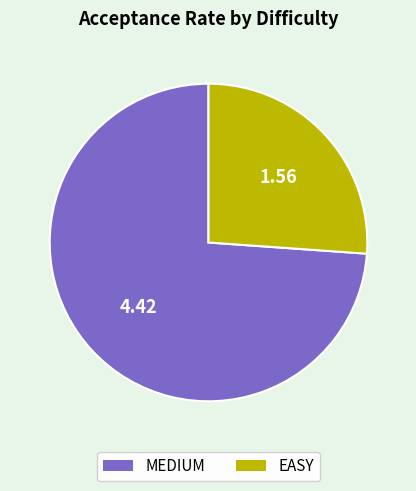

Does any single category account for the majority?

Yes